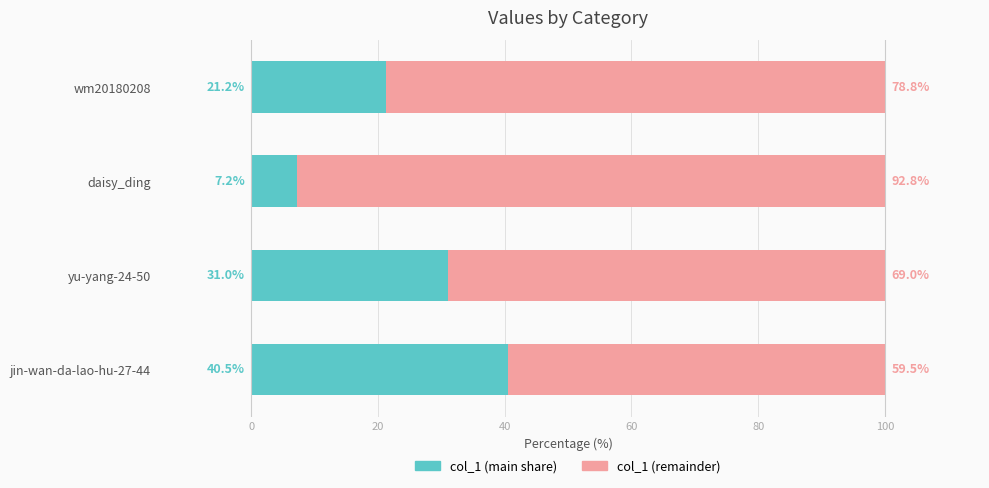

What is the total value across all series at wm20180208?

100.0